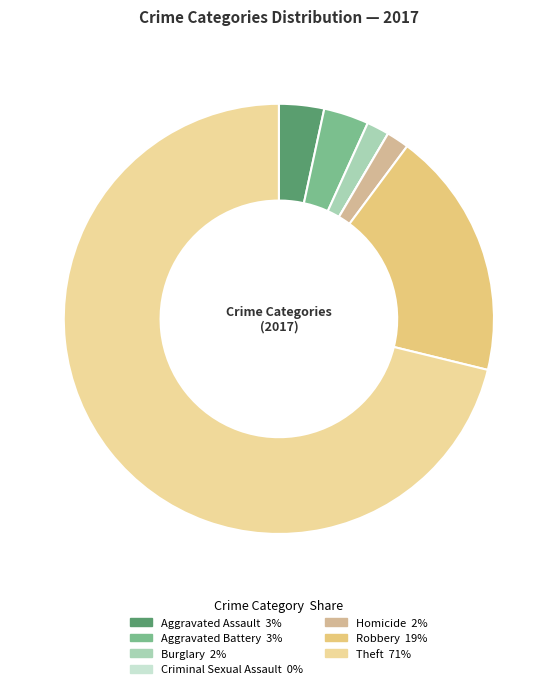

True or false: Burglary accounts for 1% of the total.

False